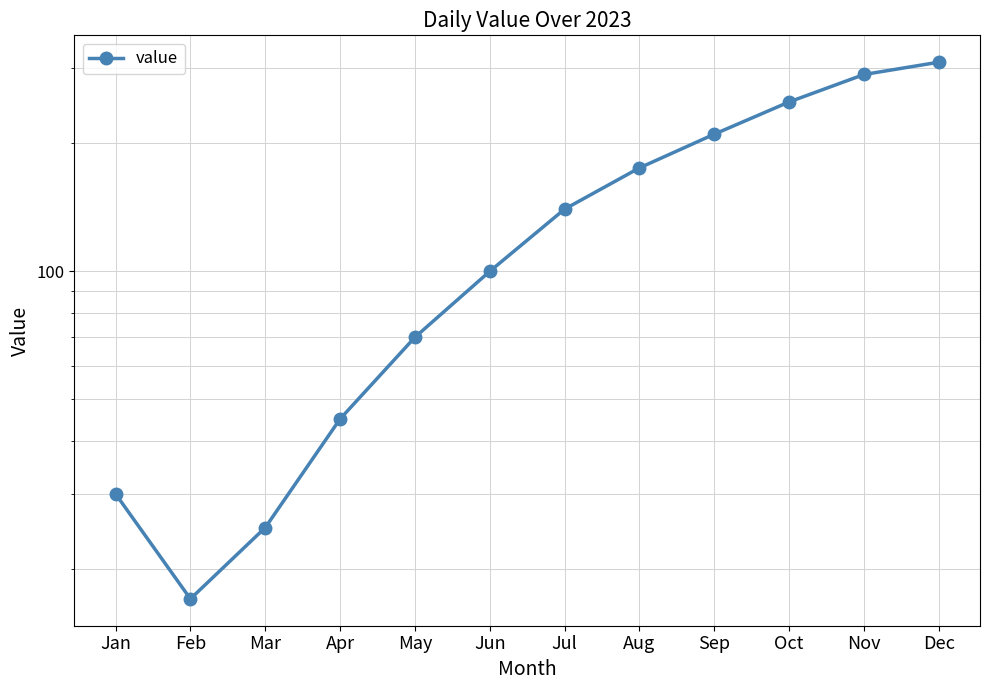

How many values exceed 140?

5